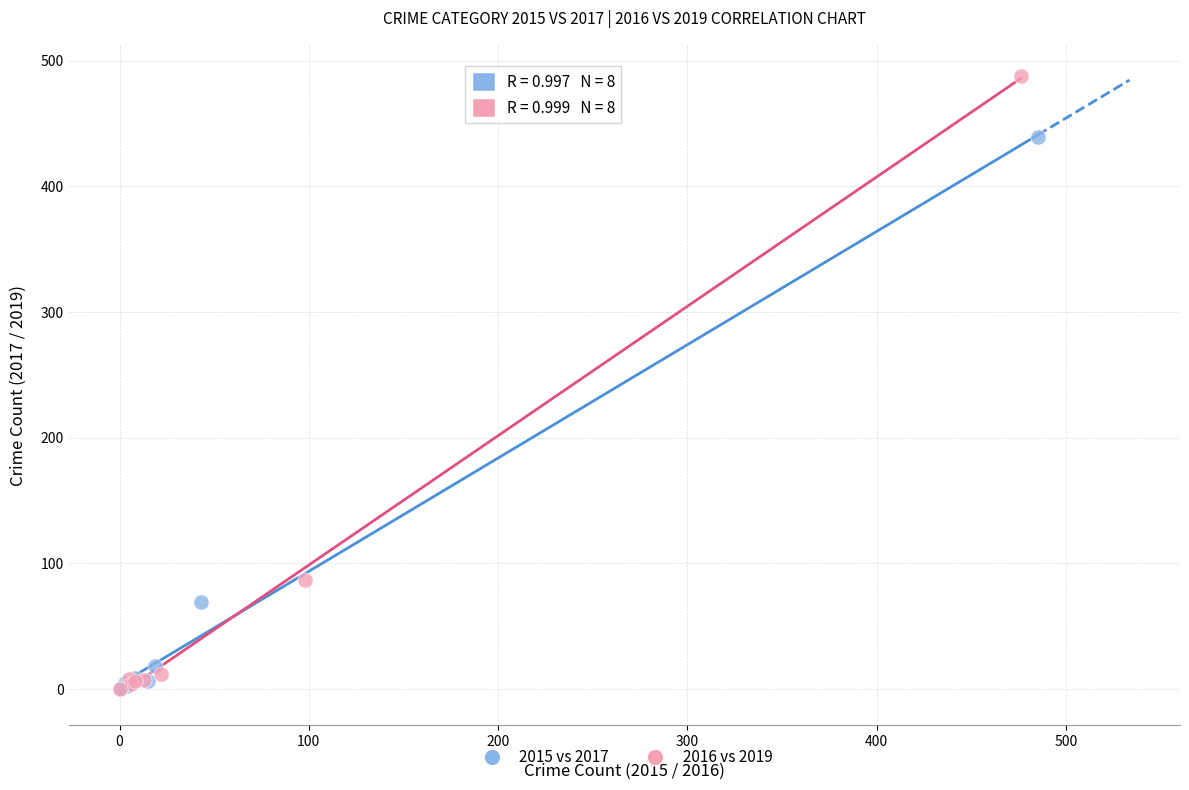

Which series reaches the maximum Y coordinate?

2016 vs 2019